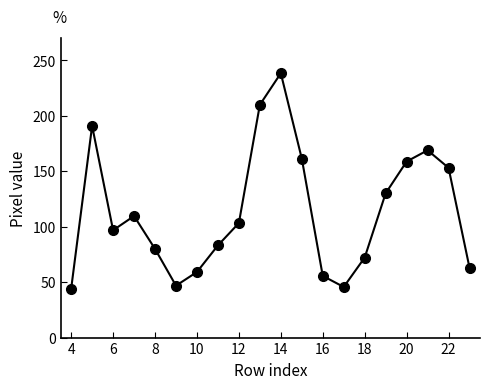

What is the value of the 18th point from the left?

169.0